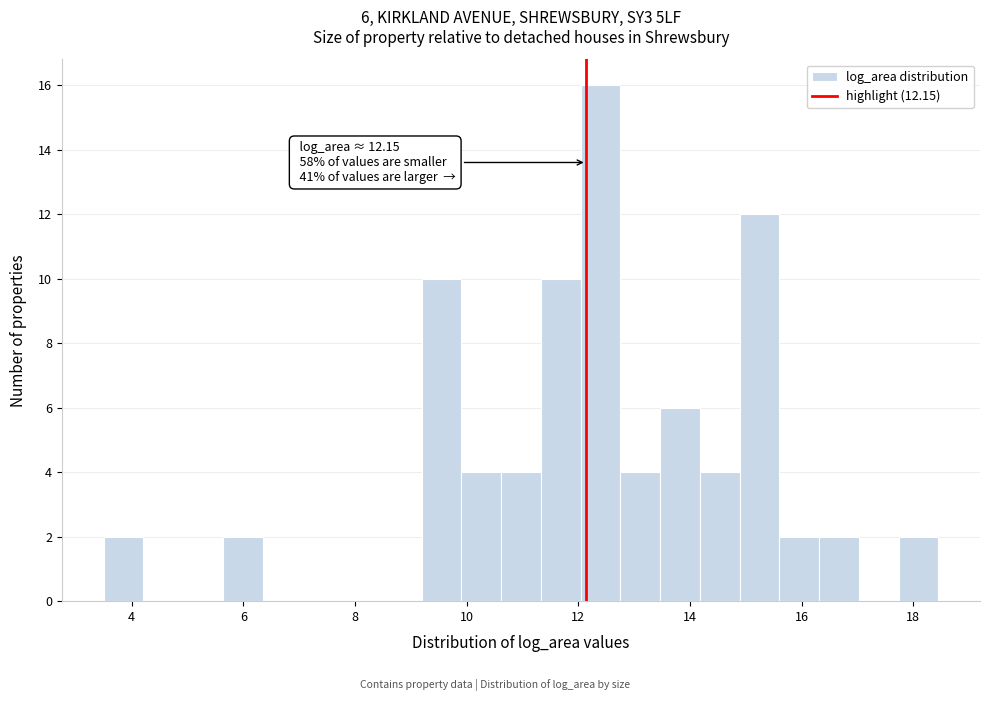

Around what value on the x-axis is the tallest bar? Give the approximate position of its centre, as read against the axis.

12.4